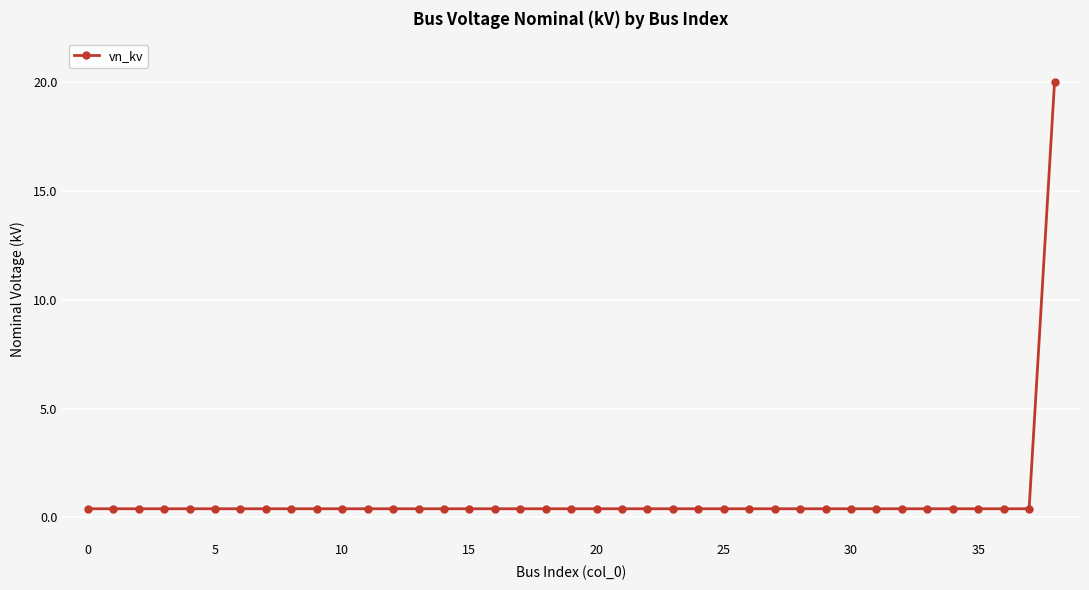

What is the sum of all values?

35.2